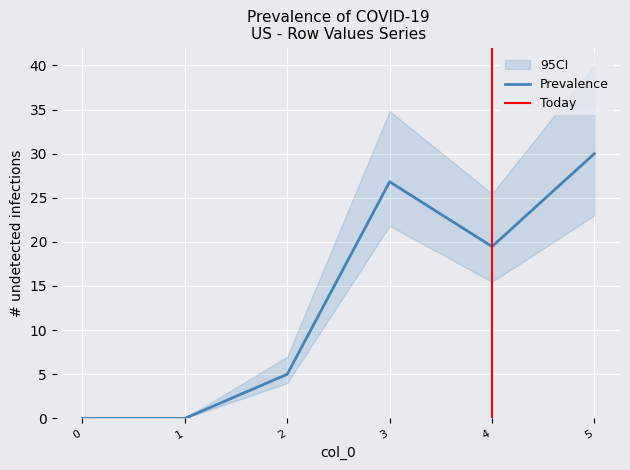

Where is Prevalence nearest to the value 15?

4